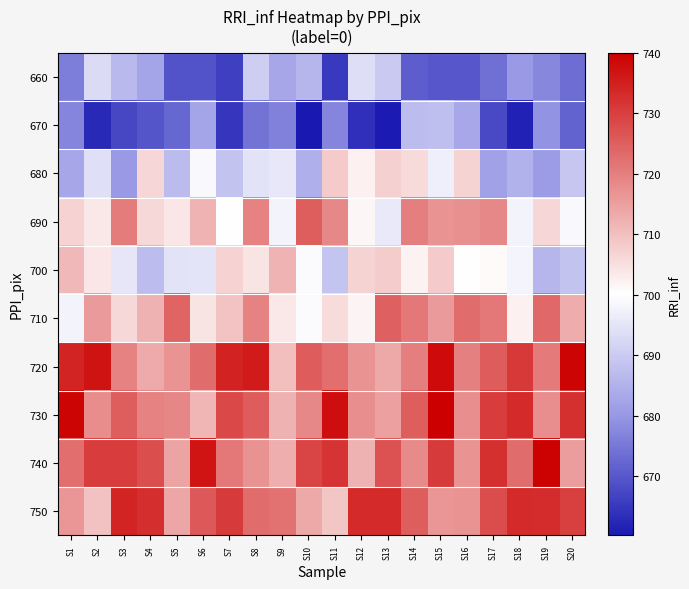

At which category is the sum across all series the highest?

S15